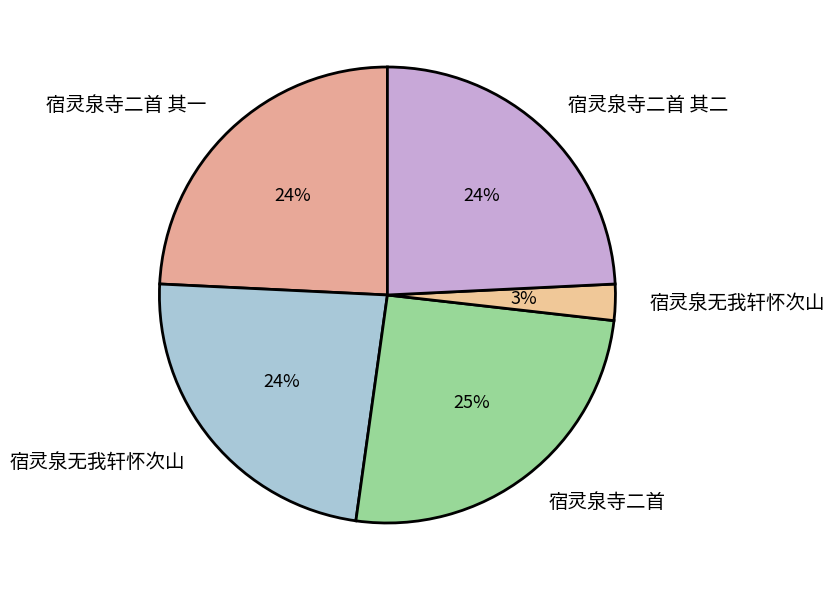

What is the largest slice in the pie chart?

宿灵泉寺二首